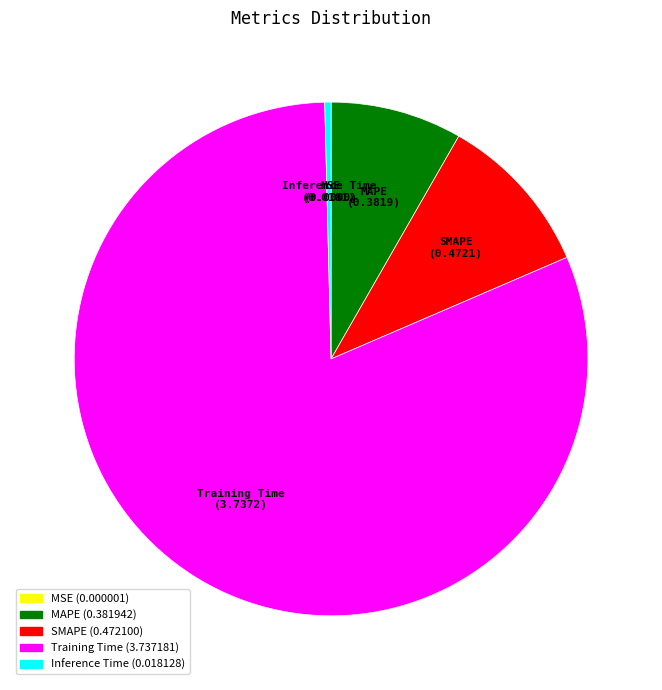

Between MAPE and Inference Time, which is larger?

MAPE